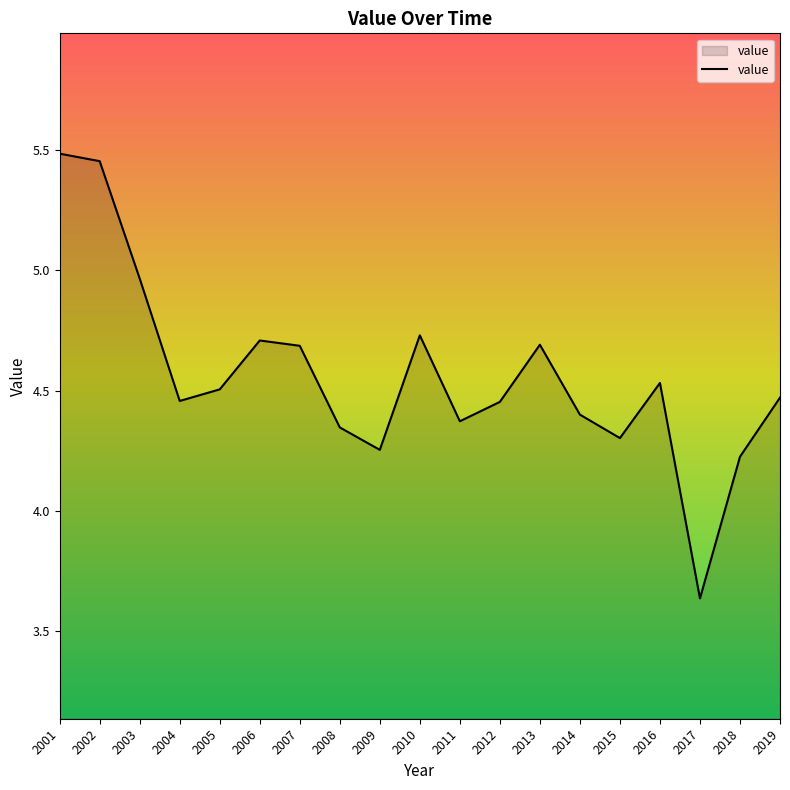

What is the difference between the values at 2010 and 2004?

0.3